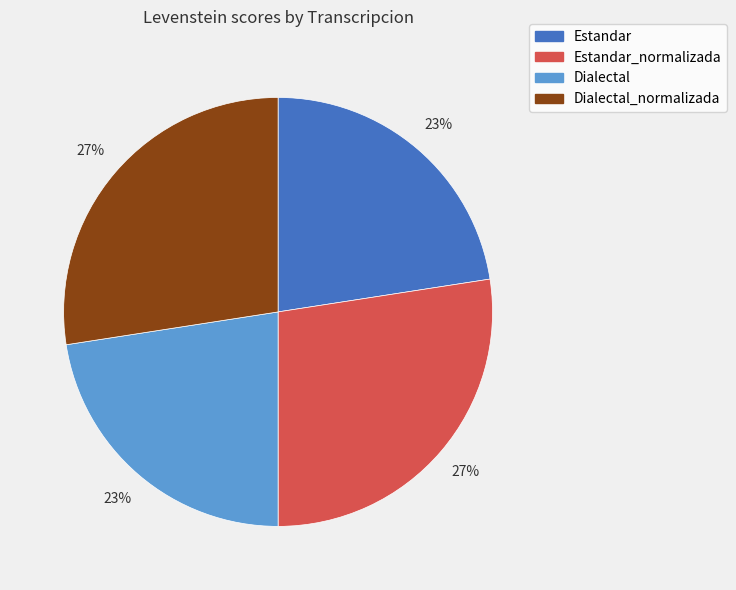

Between Estandar and Estandar_normalizada, which is larger?

Estandar_normalizada